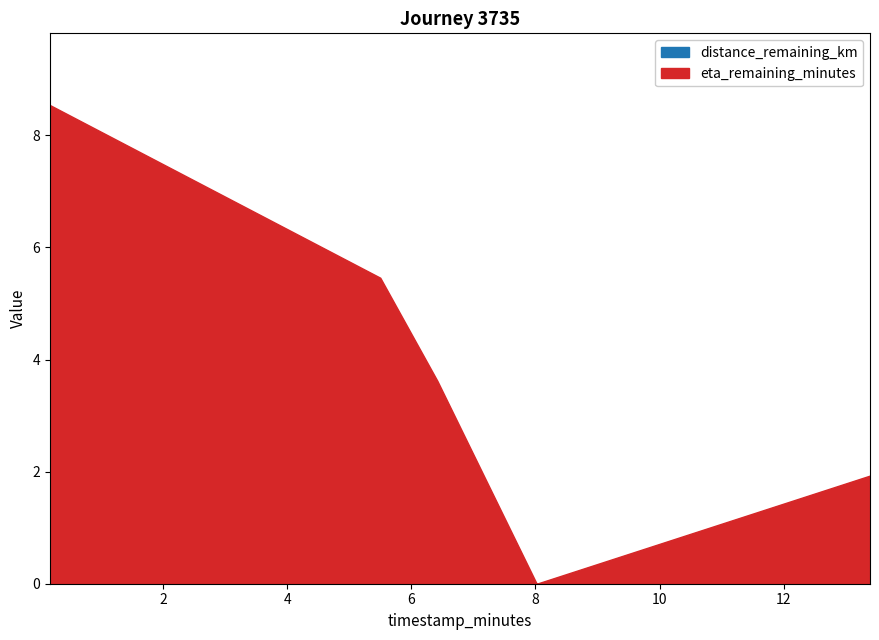

Rank the series by their average value, from highest to lowest.

eta_remaining_minutes, distance_remaining_km